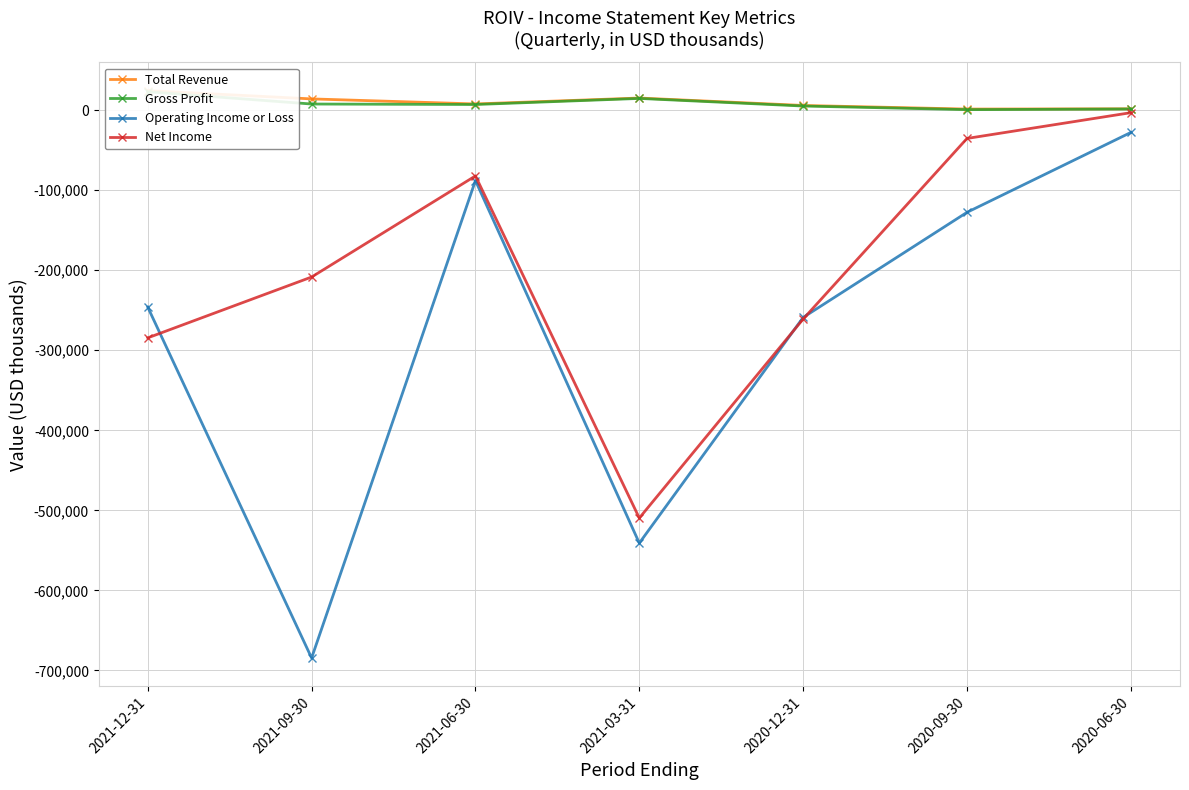

Reading left to right, list all the values displayed in this chart.

Total Revenue: 24300	14000	7700	15100	5800	1300	1600
Gross Profit: 22900	7600	7000	14600	5100	600	1400
Operating Income or Loss: -246100	-684400	-88000	-540900	-259000	-127700	-27900
Net Income: -284500	-208500	-82200	-509600	-261000	-35400	-3200